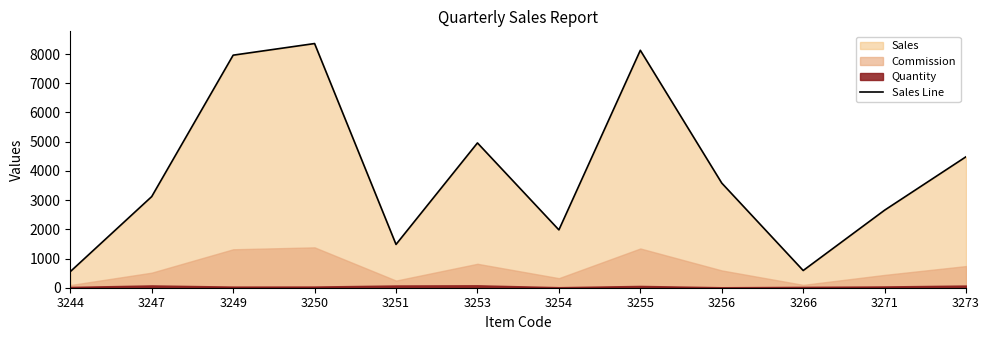

At which label does the data first exceed 3582?

3249